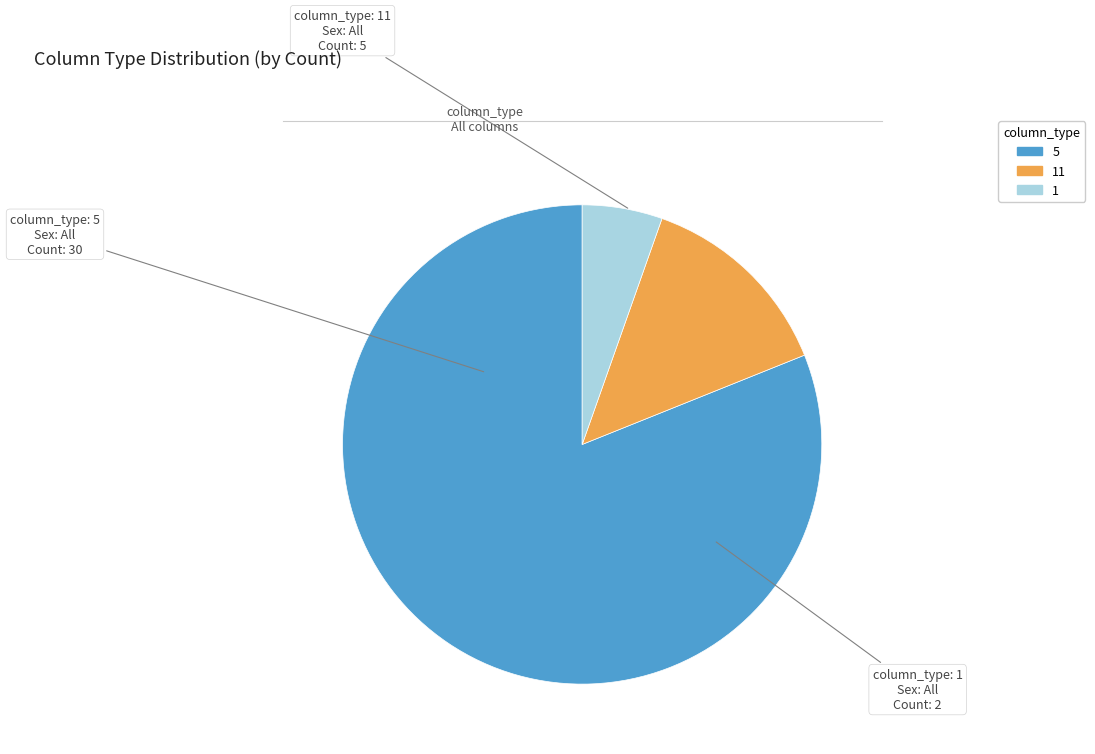

Does any single category account for the majority?

Yes